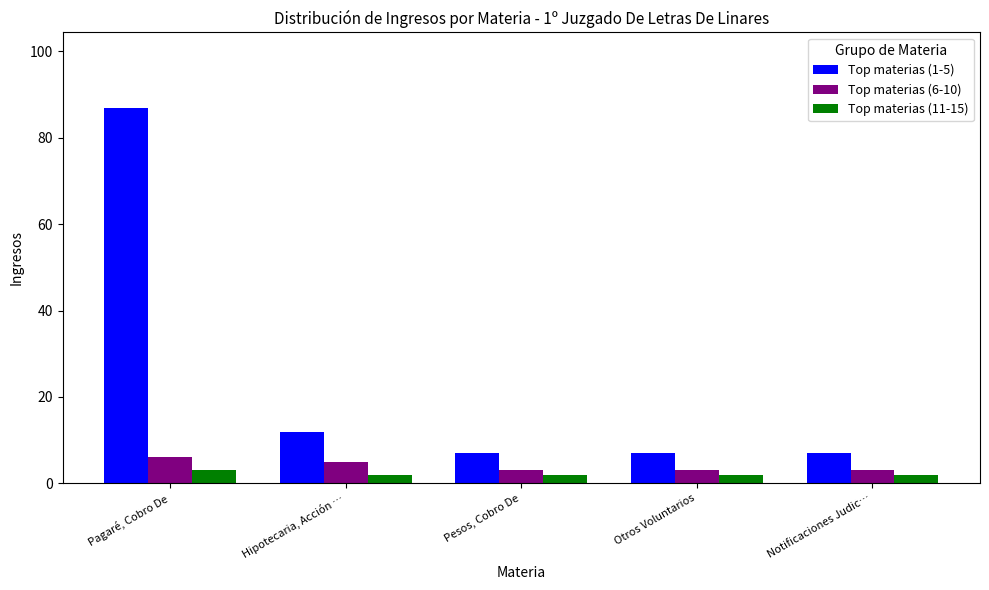

What is the difference between the maximum and minimum values in the Top materias (6-10) series?

3